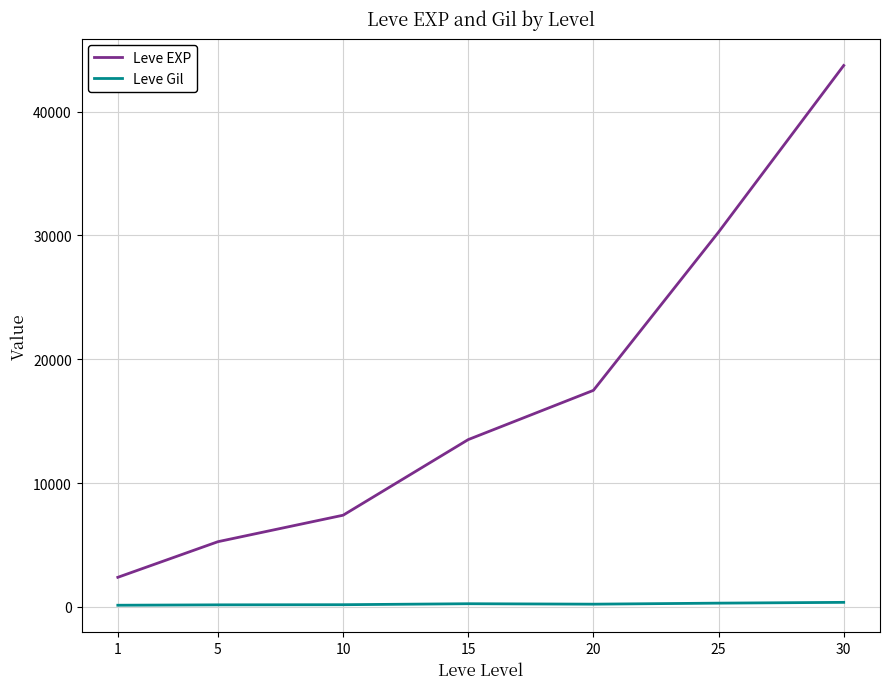

True or false: Leve EXP and Leve Gil intersect in this chart.

False